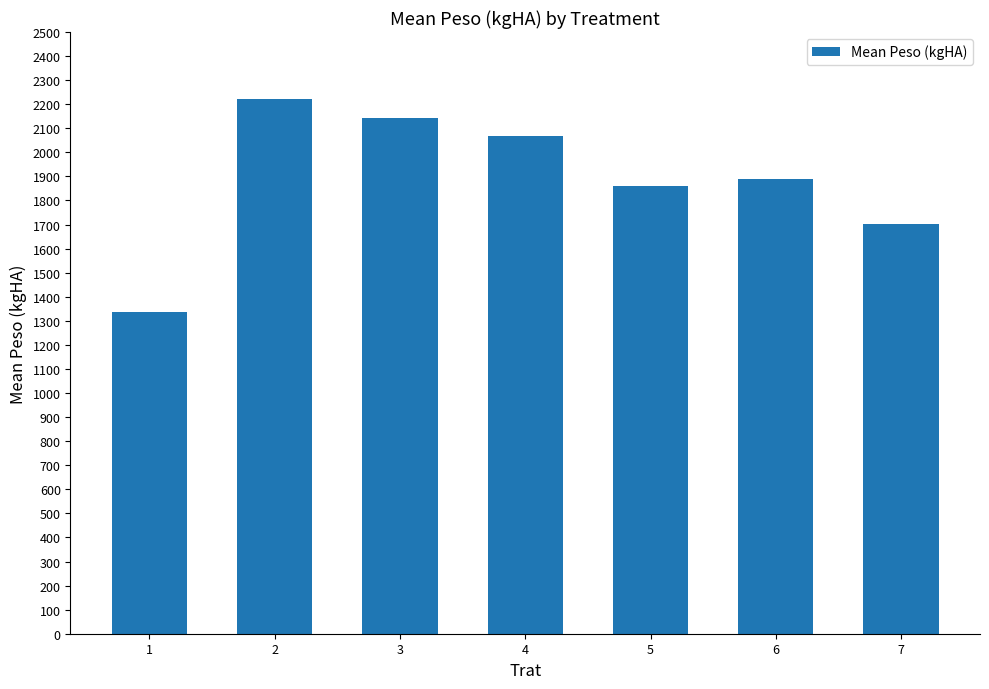

What is the value of the 5th bar from the left?

1861.3